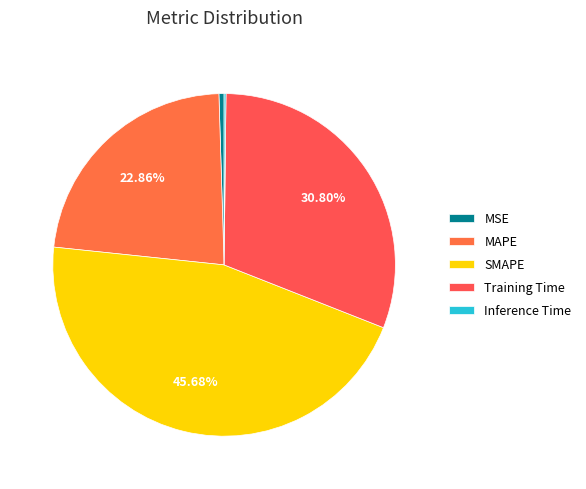

To the nearest percent, what is the combined percentage of MSE and Inference Time?

1%